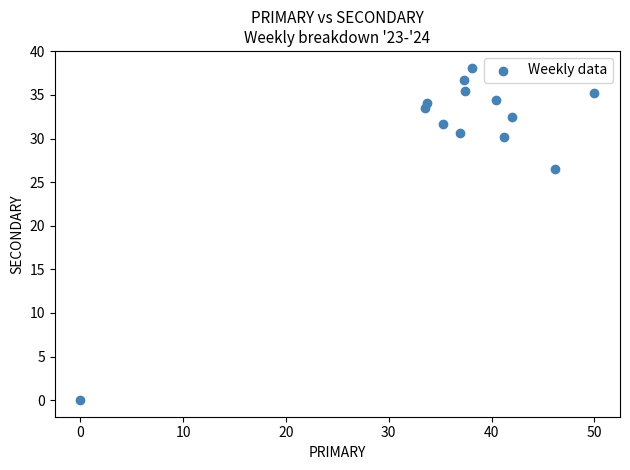

What is the range of Y values (max minus min)?

38.1